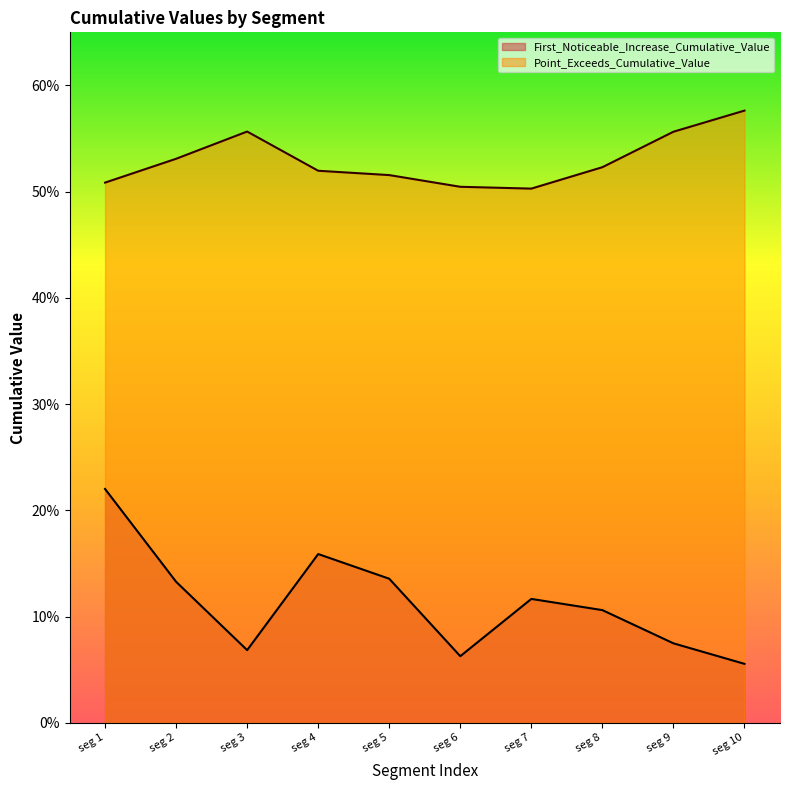

Does the chart display data point markers on the line(s)?

No